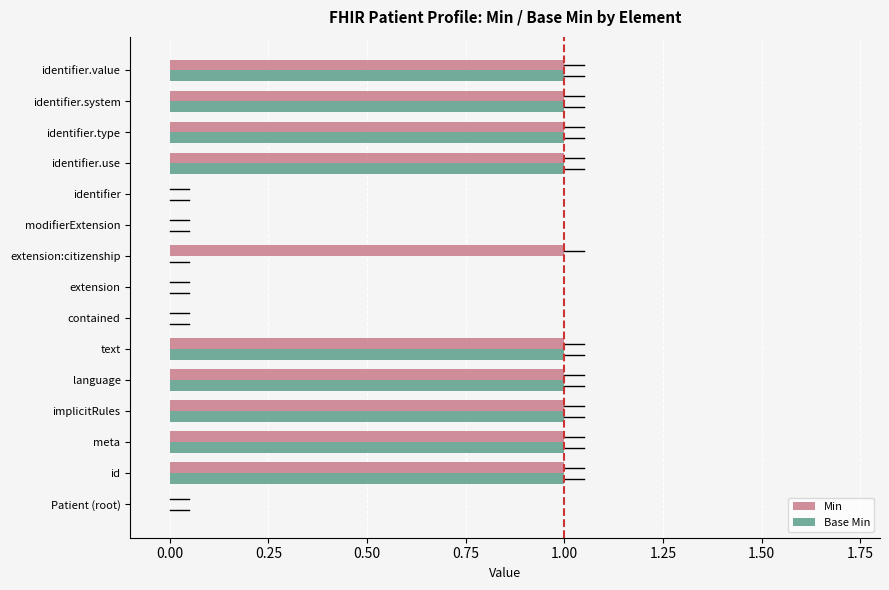

Is the value of Min at identifier.system greater than the value of Base Min at modifierExtension?

Yes